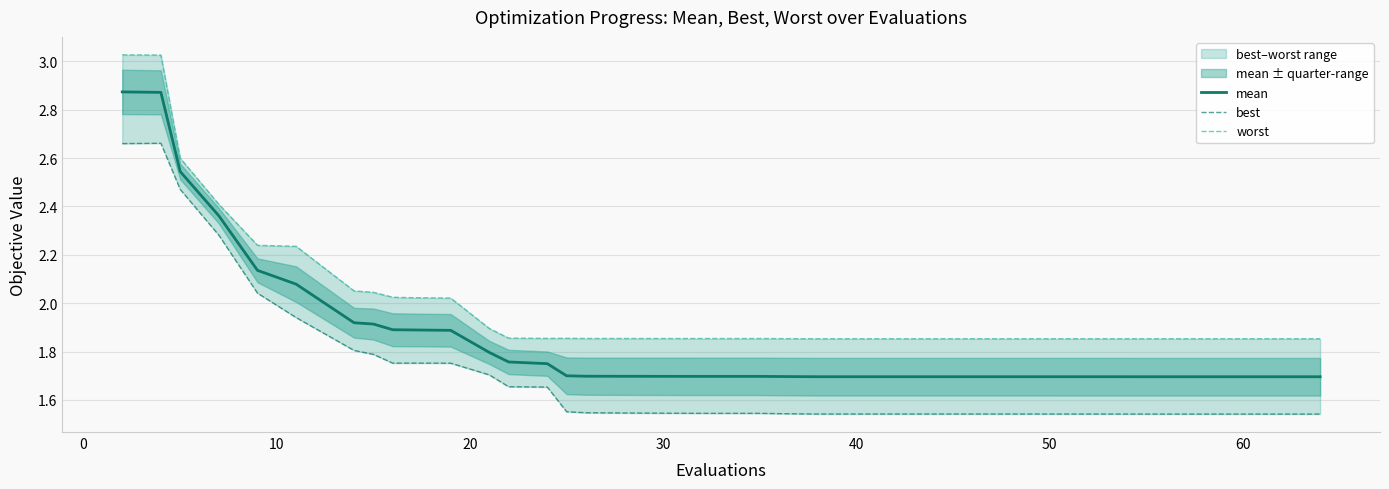

What is the lowest value of the mean series?

1.7